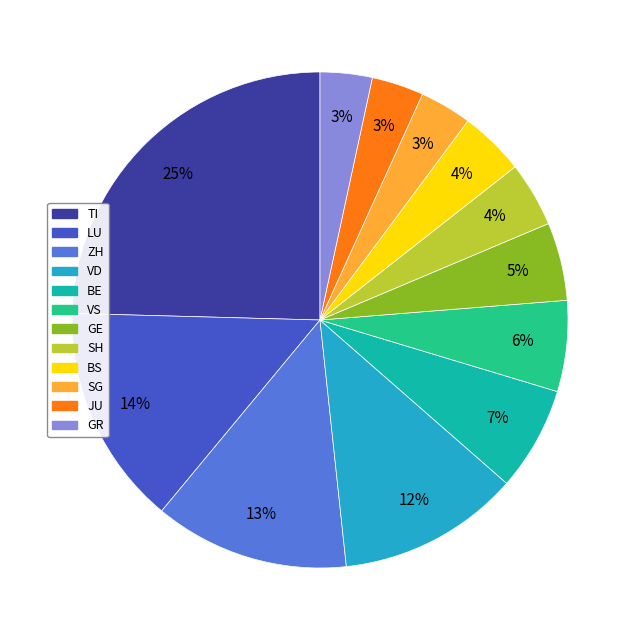

Is the sum of ZH and SH greater than half?

No